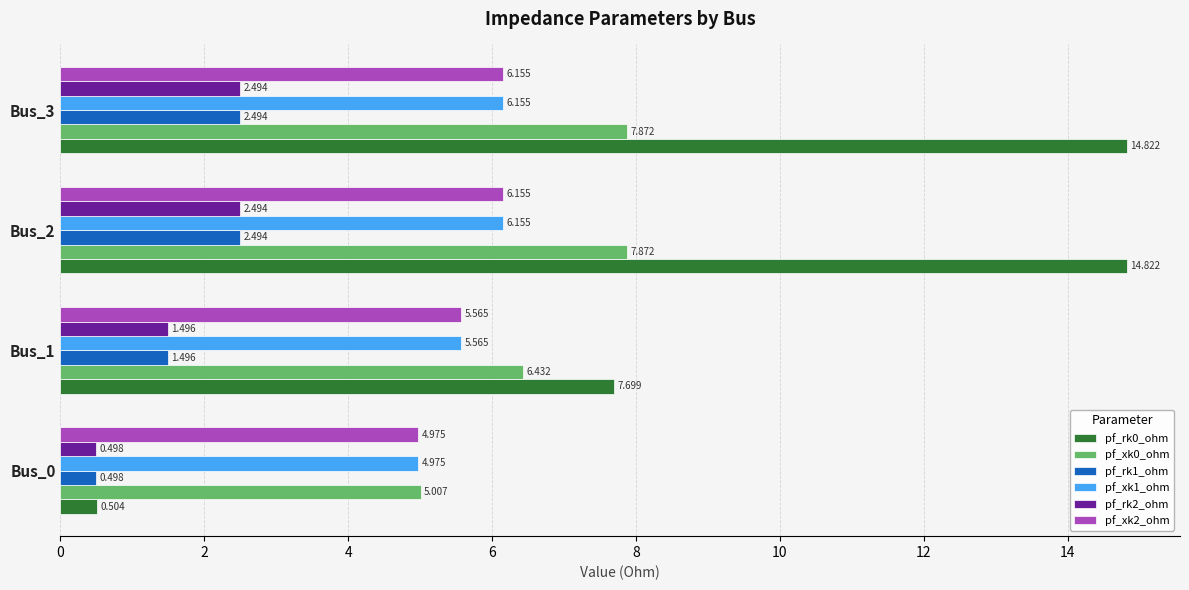

At how many categories does at least one series exceed 5?

4